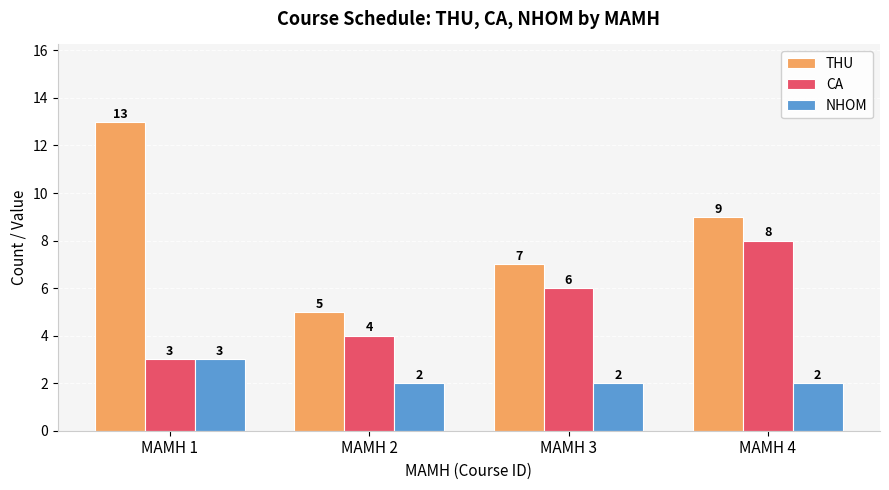

What is the difference between the maximum and second lowest values in the CA series?

4